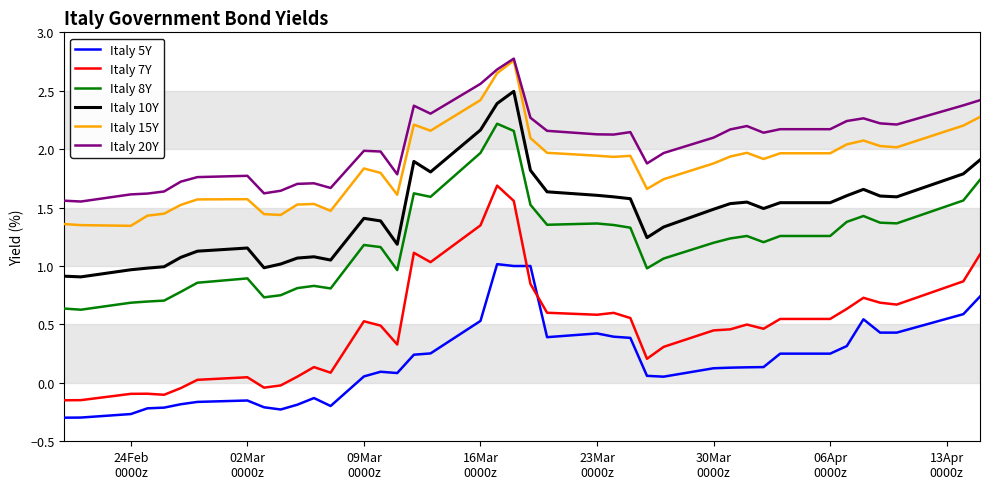

True or false: Italy 5Y and Italy 15Y intersect in this chart.

False